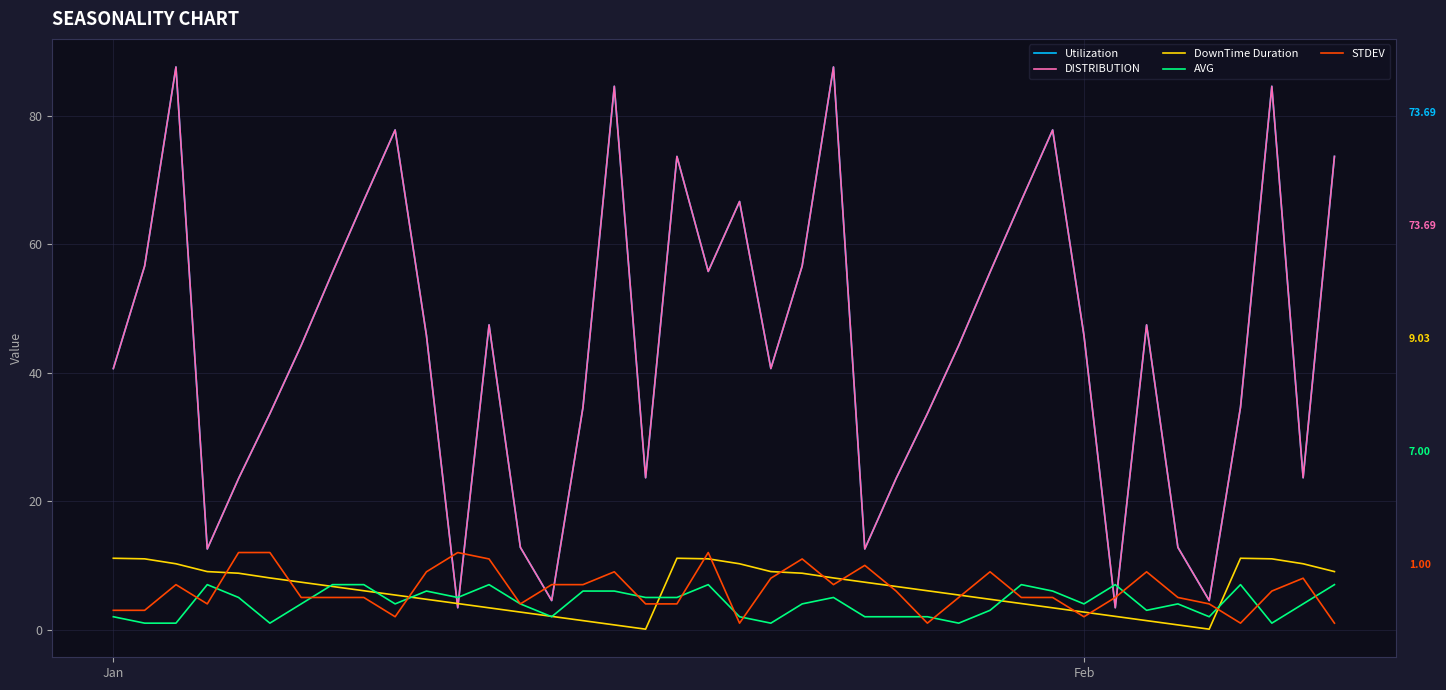

What is the maximum value shown in the chart?

87.6